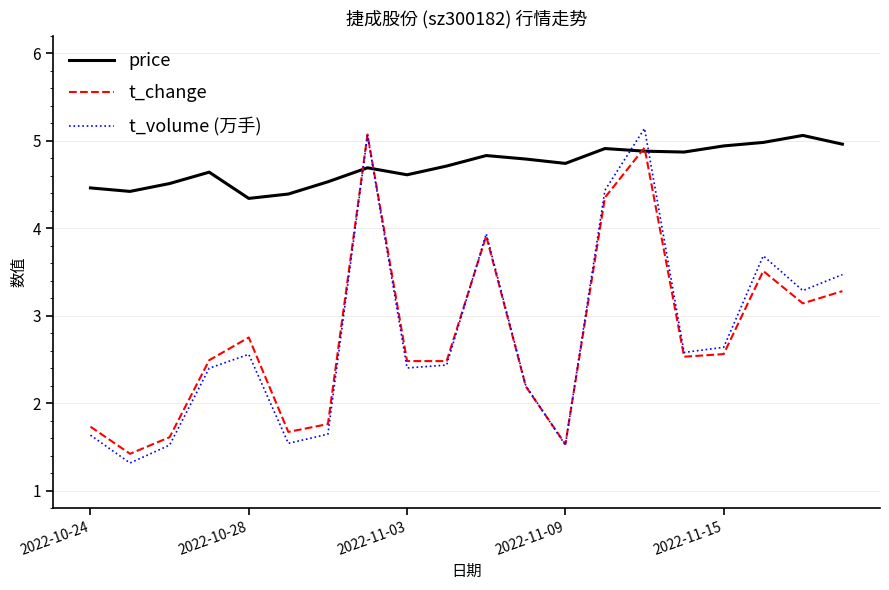

How many intersections are there between price and t_volume (万手)?

4